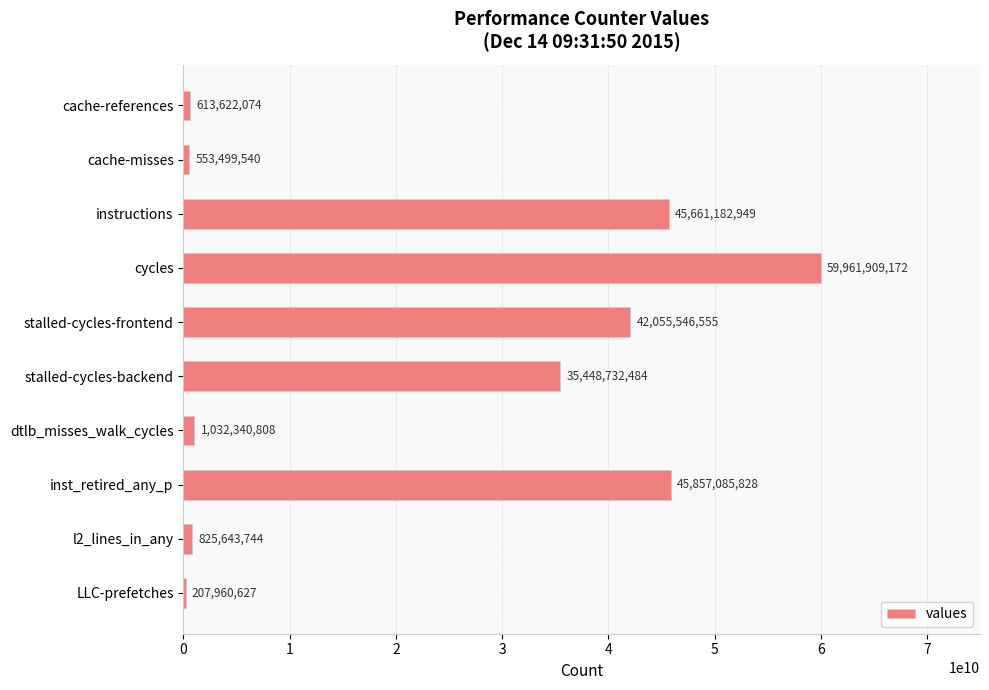

What is the change in value from instructions to stalled-cycles-frontend?

-3605636394